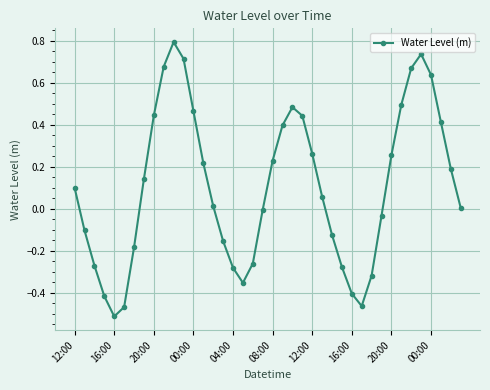

What is the maximum value shown in the chart?

0.8